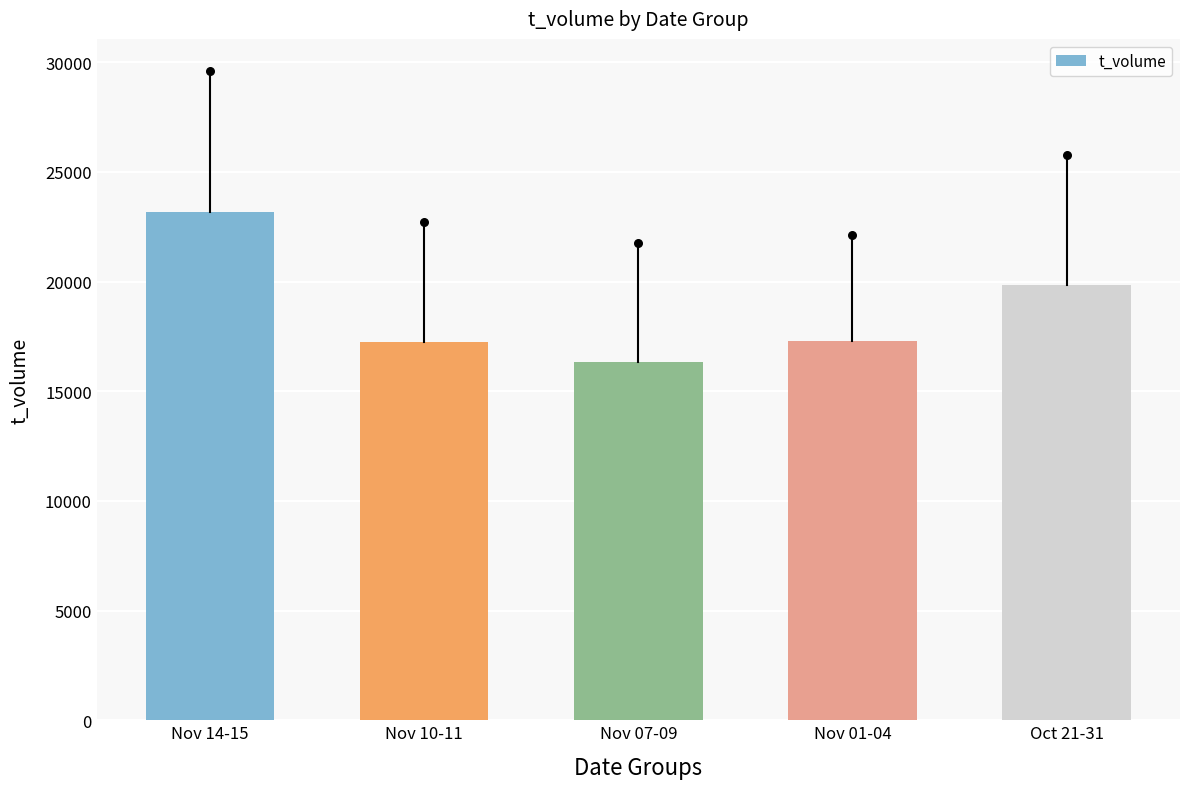

What is the ratio of the value at Nov 10-11 to the value at Nov 01-04?

1.0